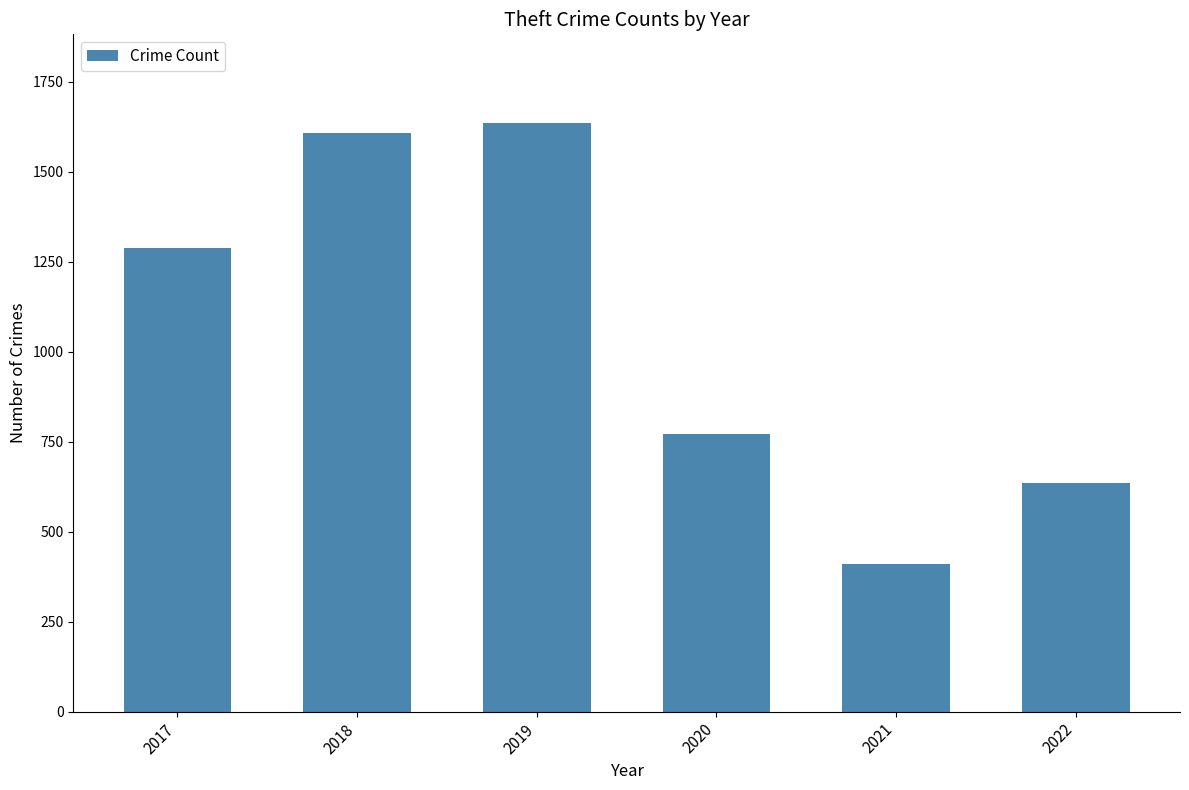

At which category does the chart reach its minimum across all series?

2021